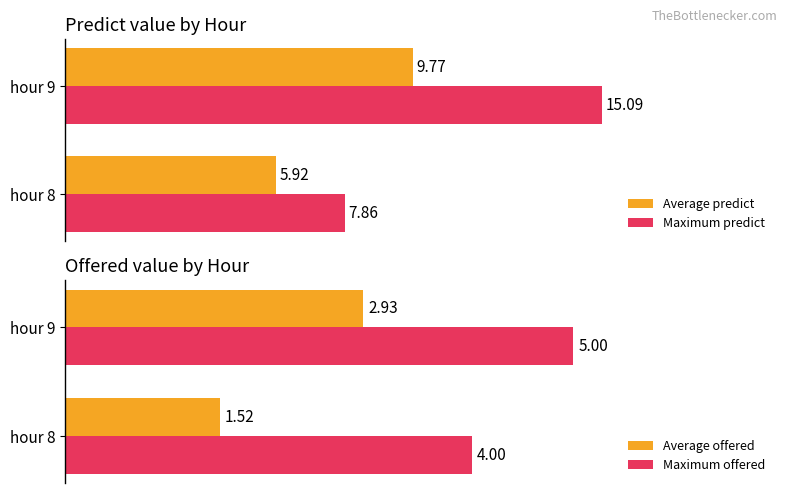

List the labels in order of Maximum predict value, smallest first.

hour 8, hour 9